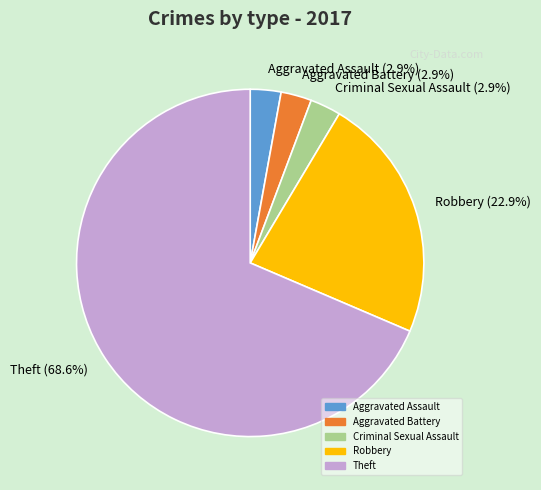

Approximately how many times larger is the value at Aggravated Assault (2.9%) compared to Aggravated Battery (2.9%)?

1.0